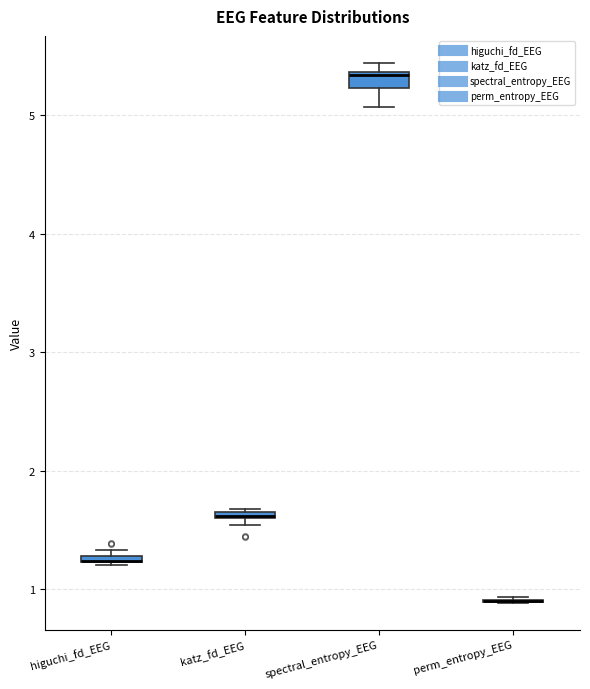

Where is the upper edge of the box for higuchi_fd_EEG on the y-axis? The values are not printed on the chart, so give them approximately, as read against the axis.

1.3